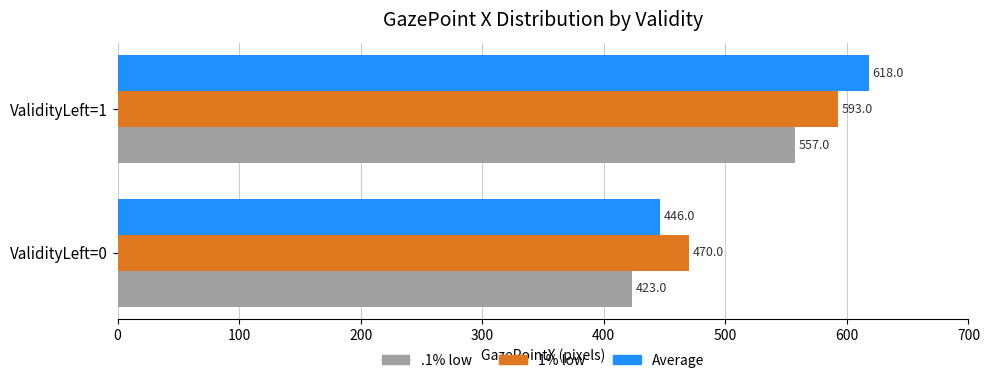

True or false: .1% low has a value of 190 at ValidityLeft=1.

False